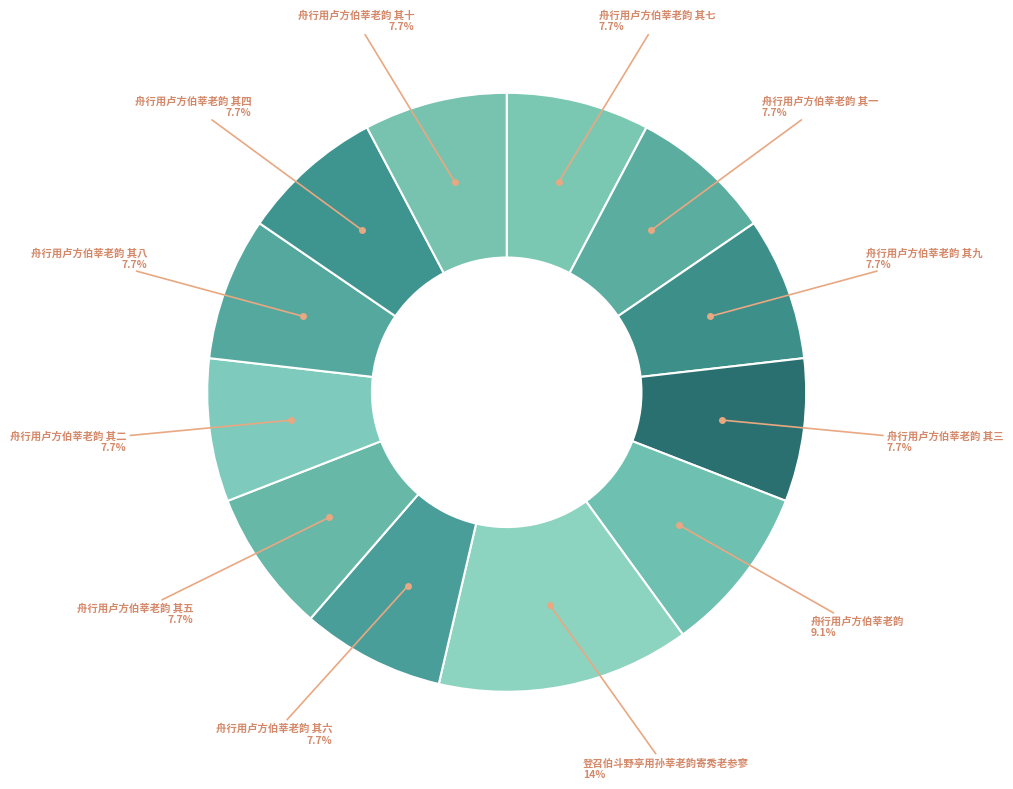

How many segments does this pie chart have?

12